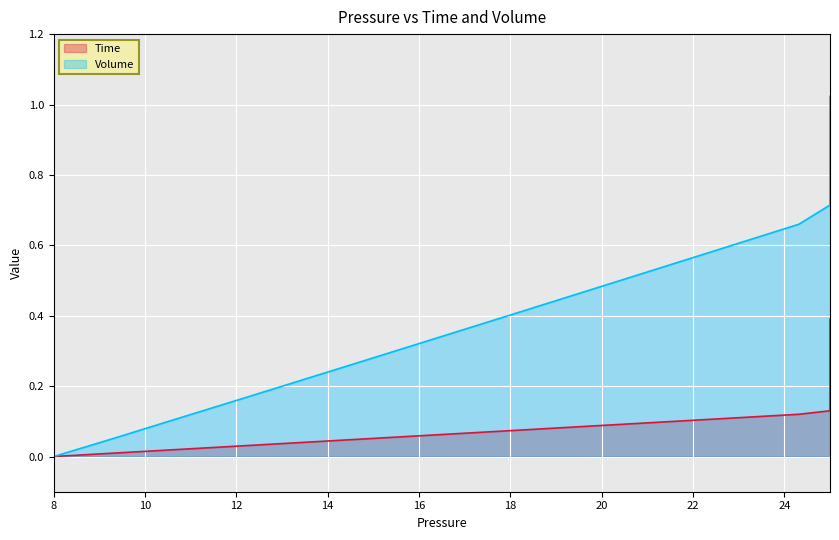

True or false: Time and Volume intersect in this chart.

False